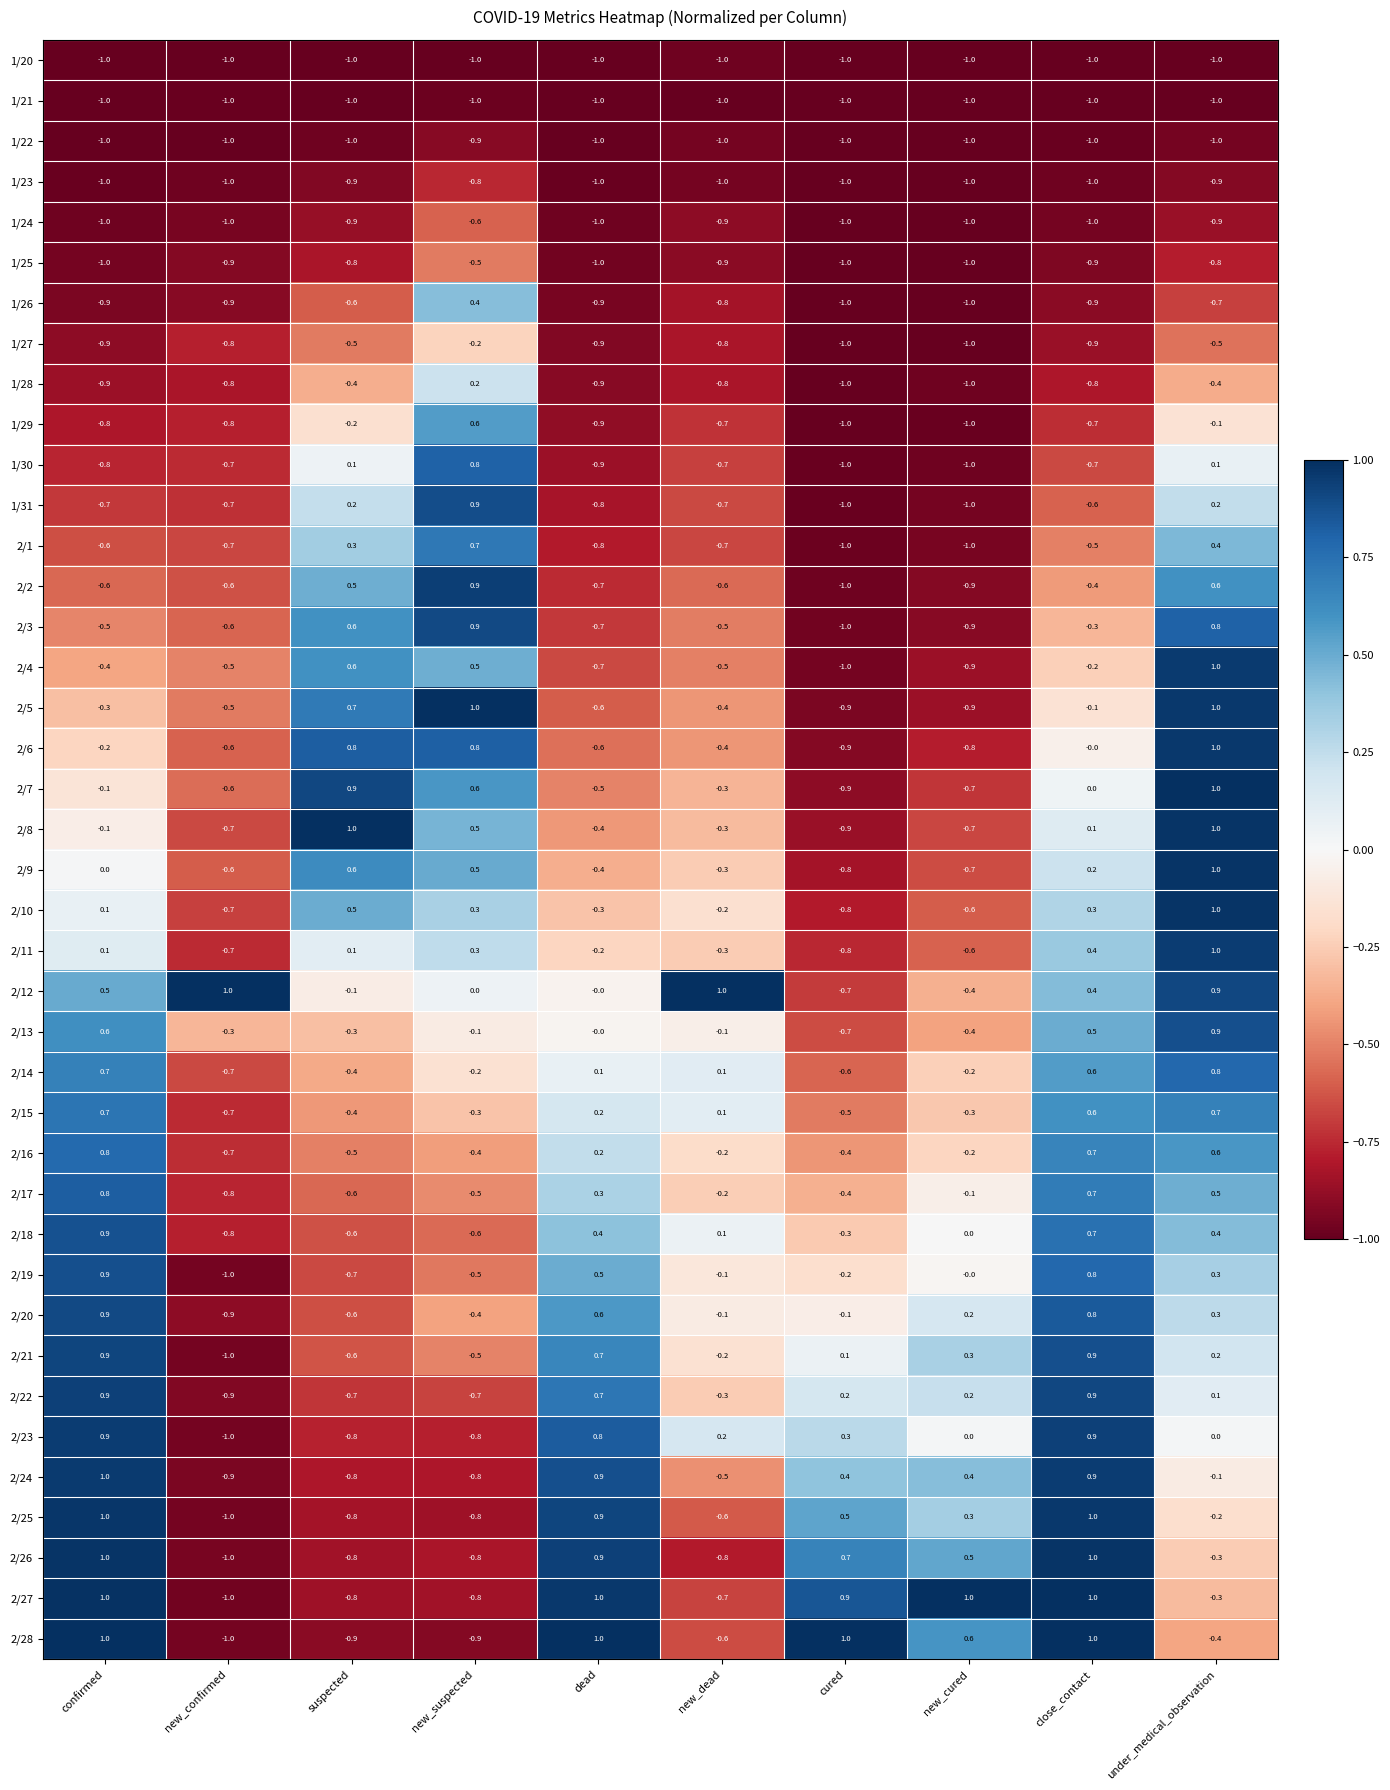

At which label does 2/16 reach its minimum?

new_confirmed